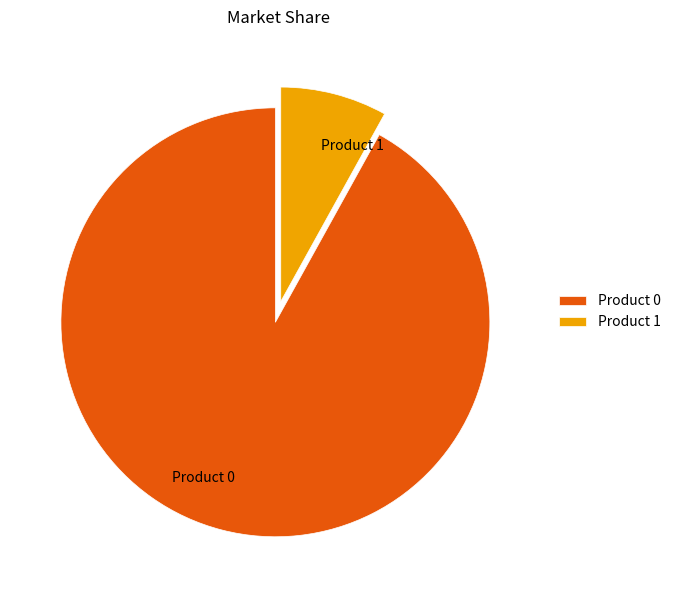

The Product 0 slice represents 99% of the pie. True or false?

False